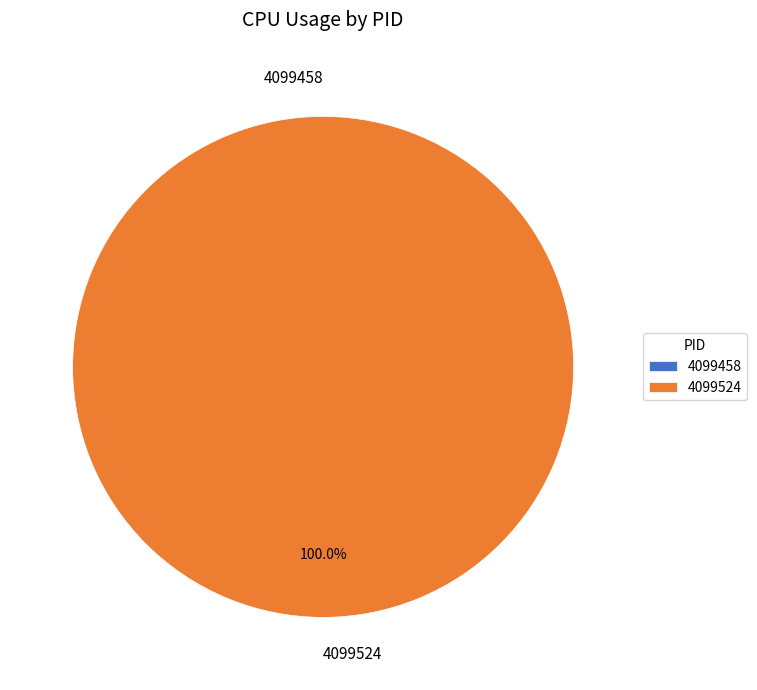

To the nearest percent, what is the difference between the 4099524 and 4099458 slice percentages?

100%